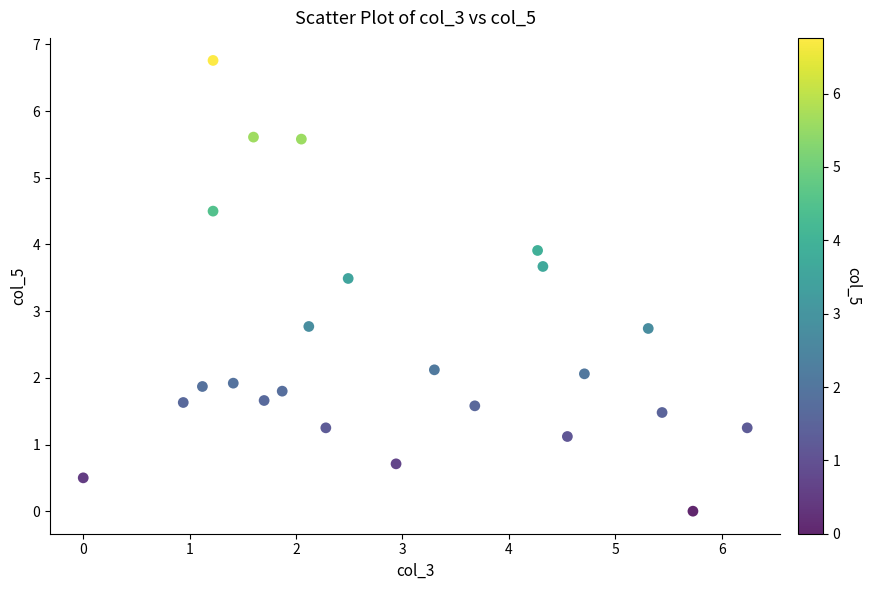

What is the range of X values (max minus min)?

6.2